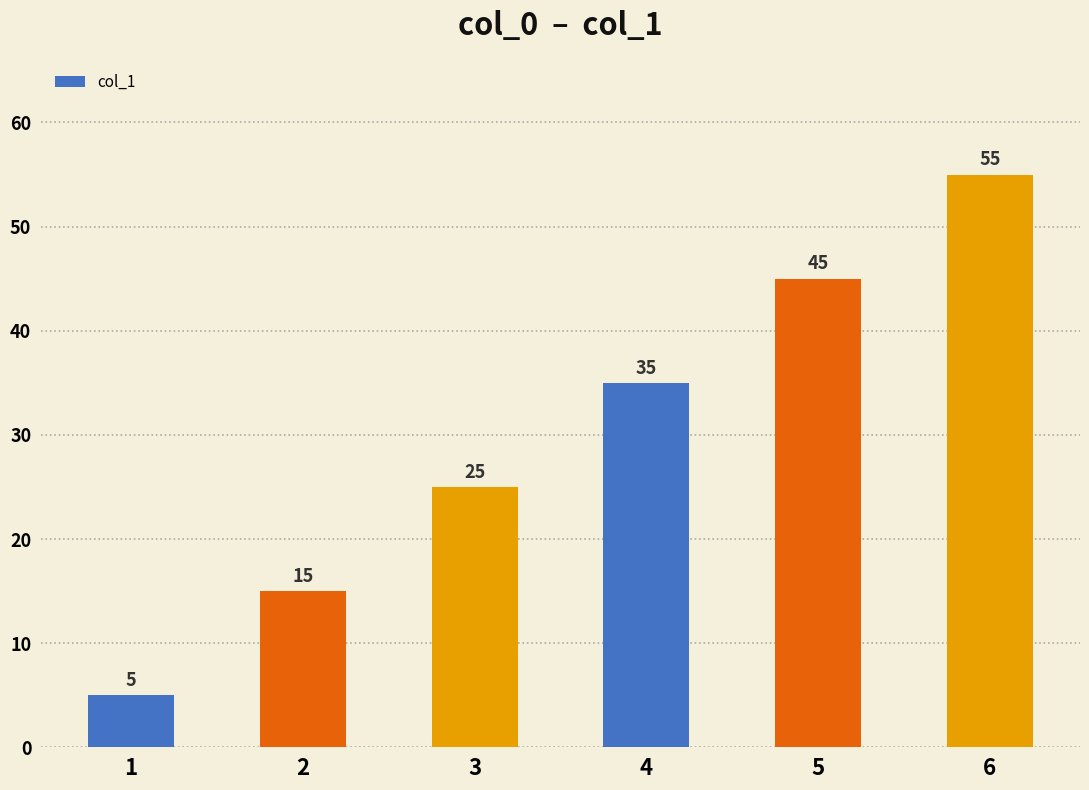

What is the sum of the values at 2 and 1?

20